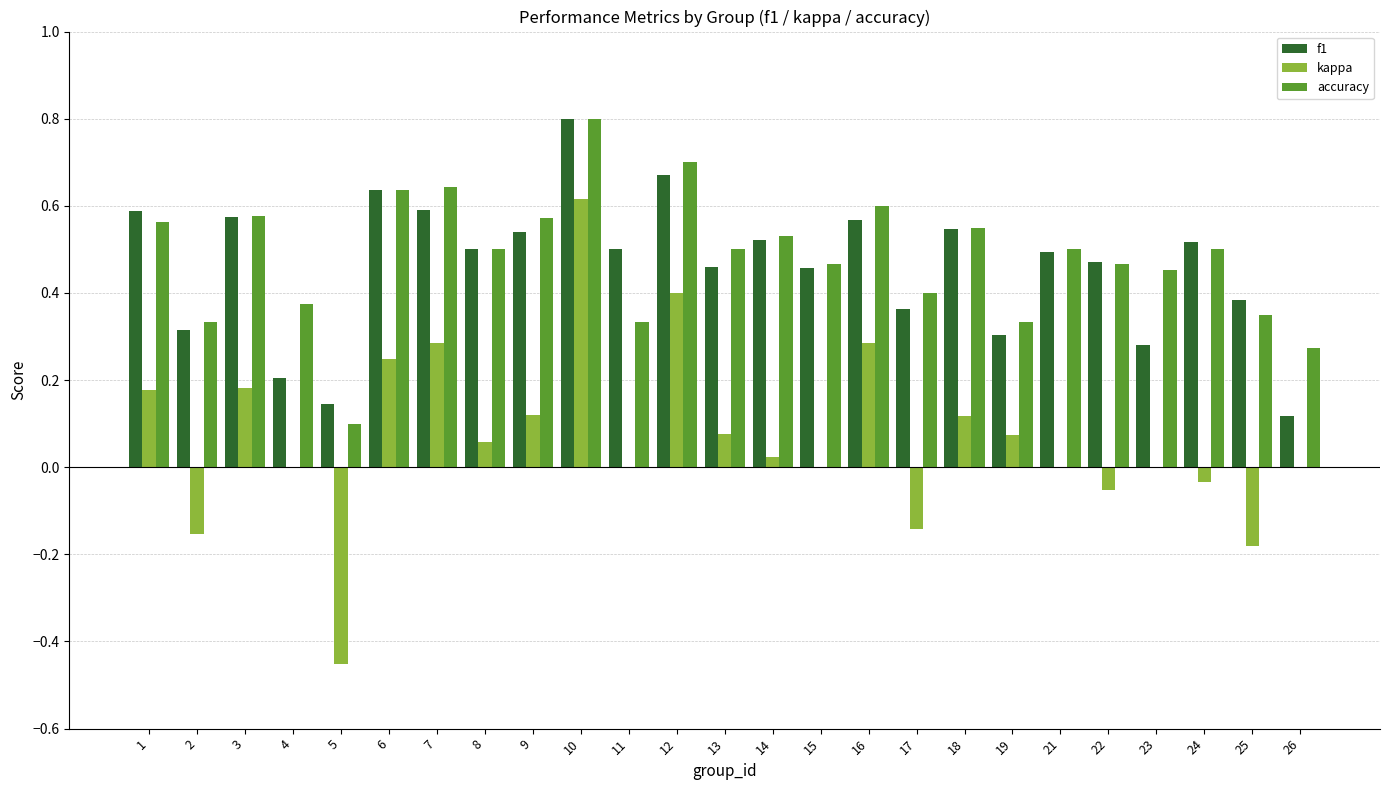

The kappa series shows -0.7 at 11. True or false?

False